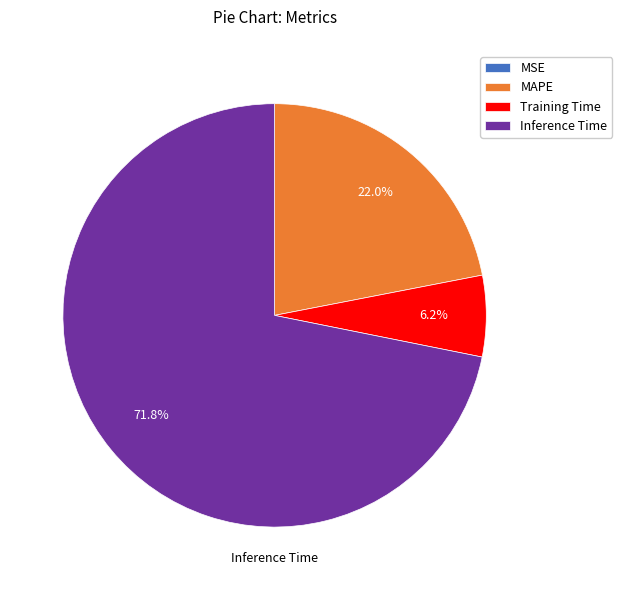

Which slice represents more than half of the pie?

Inference Time